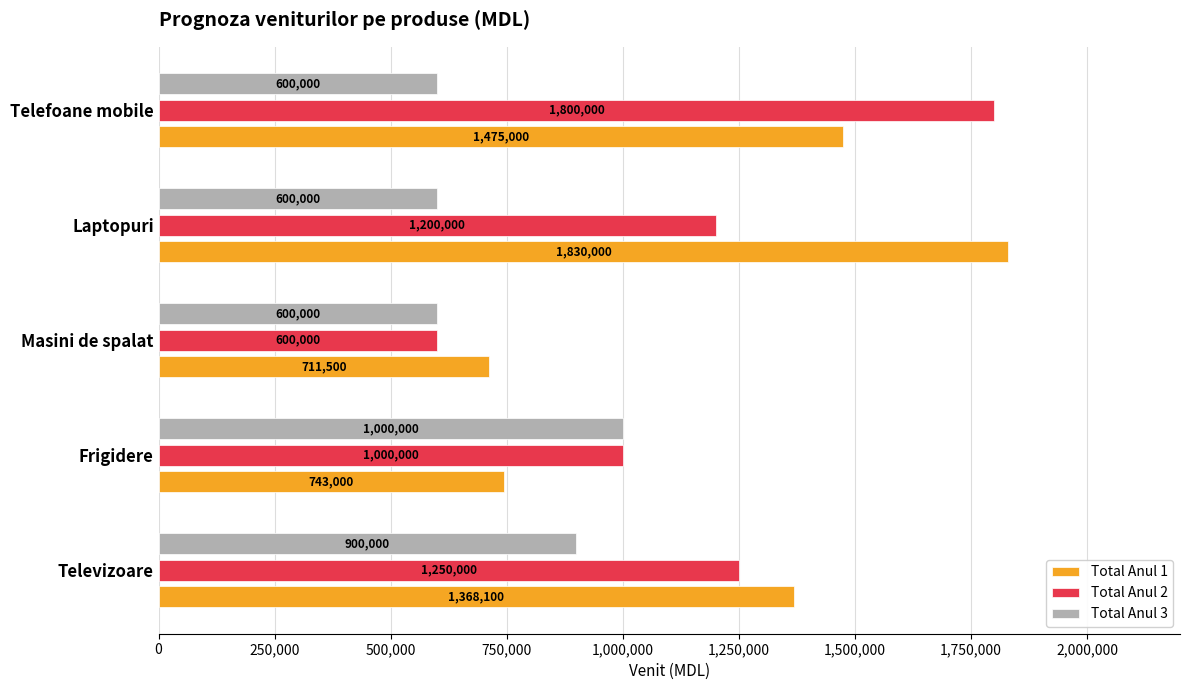

List the labels in order of Total Anul 2 value, smallest first.

Masini de spalat, Frigidere, Laptopuri, Televizoare, Telefoane mobile